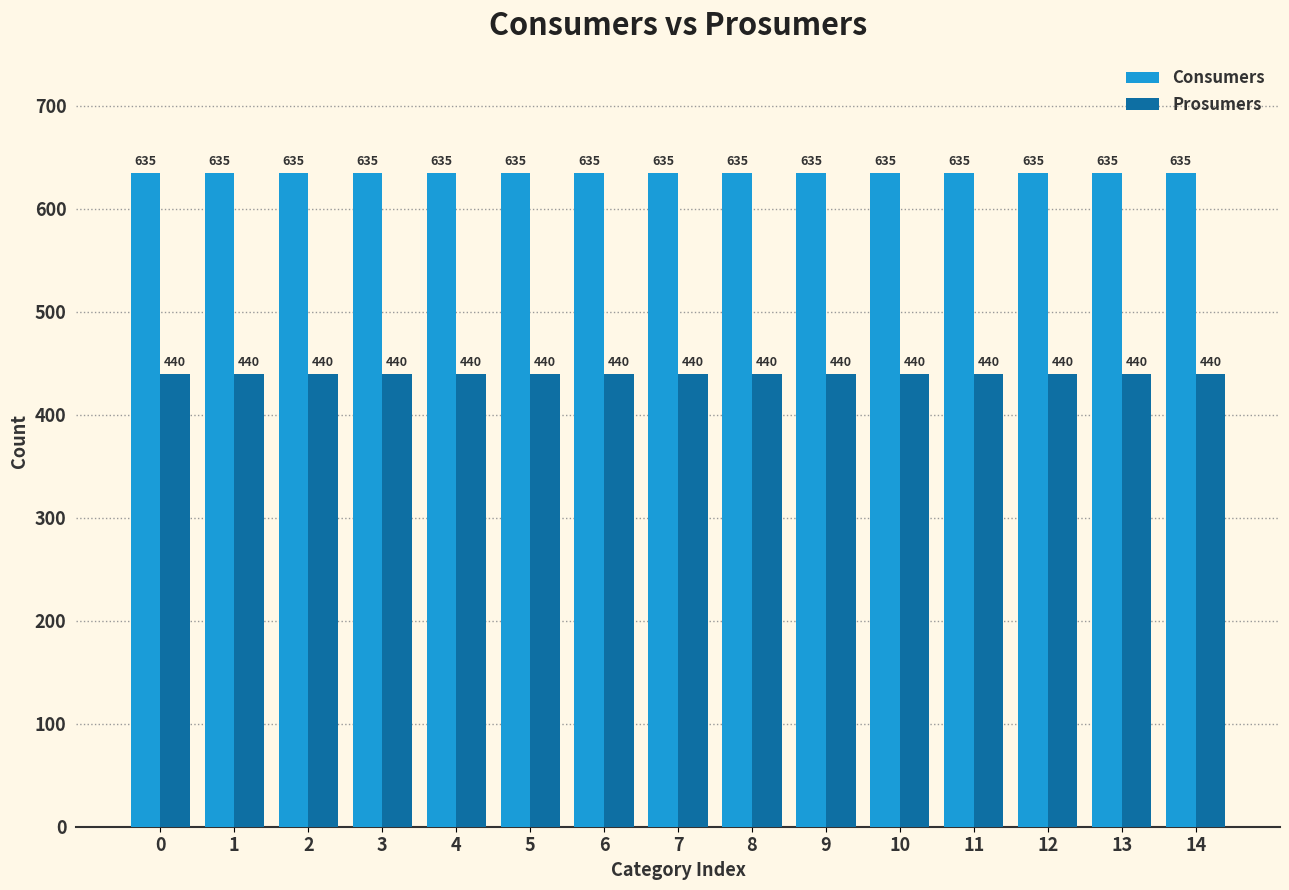

Rank the series by their average value, from highest to lowest.

Consumers, Prosumers